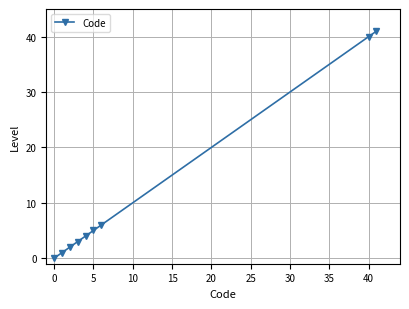

What is the difference between the second highest and minimum values?

40